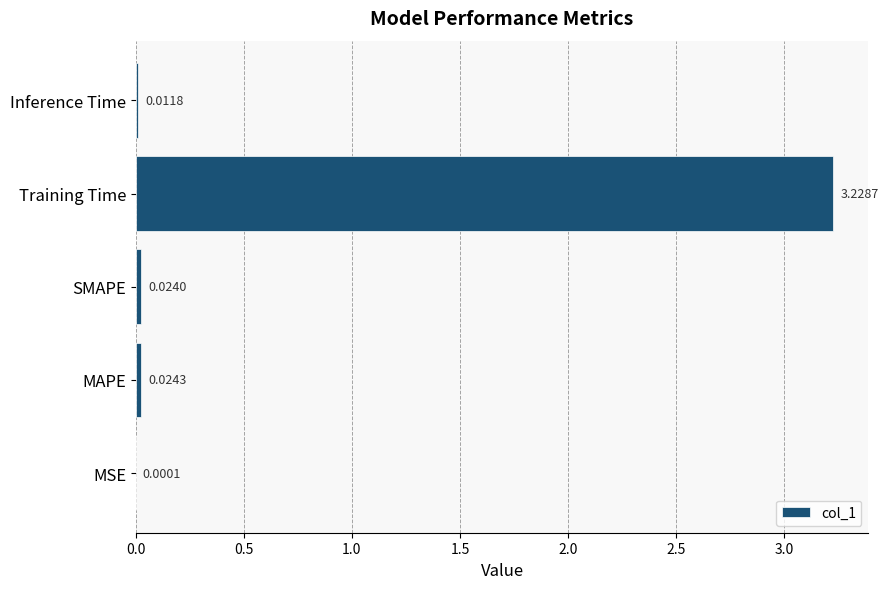

Which label corresponds to the largest value in the chart?

Training Time